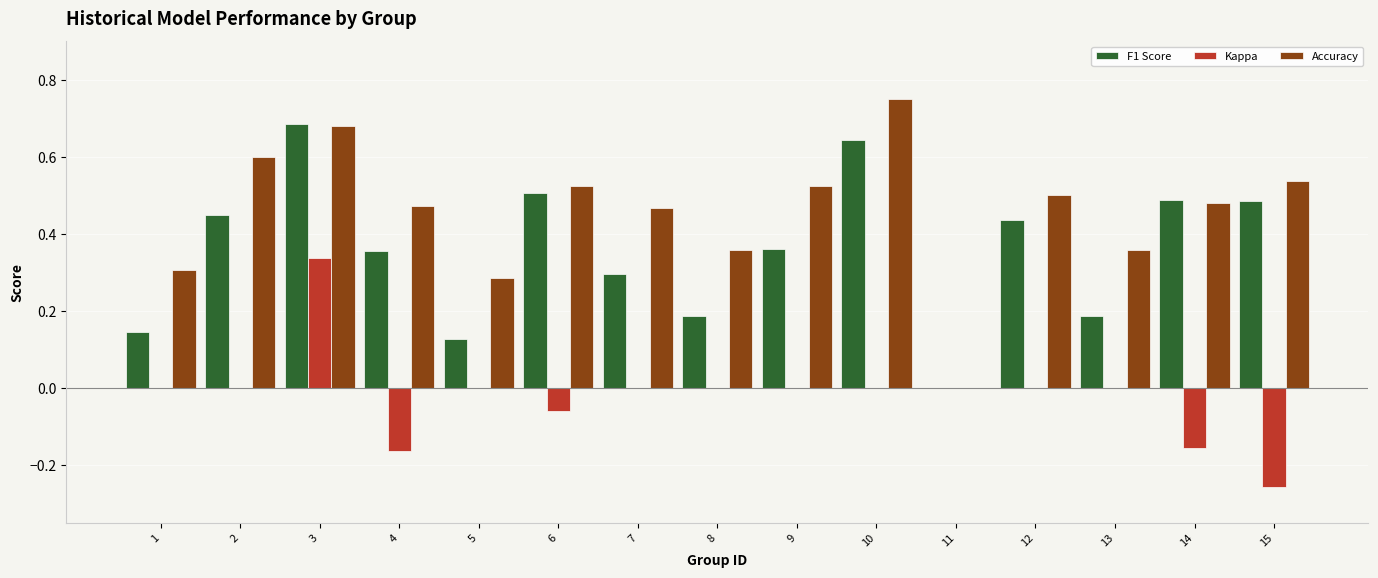

Is the value of Kappa at 2 greater than the value of F1 Score at 4?

No